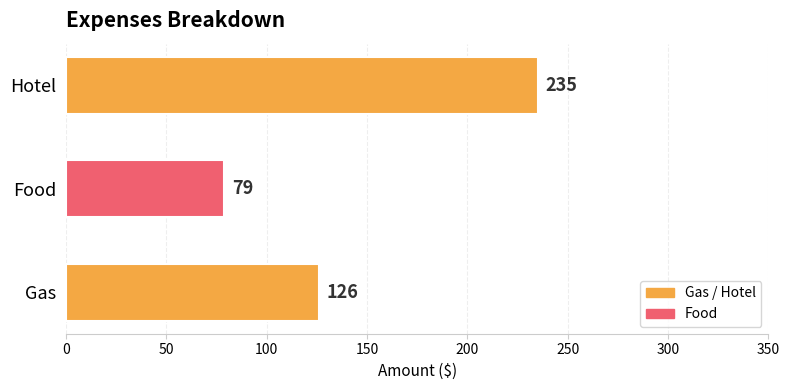

Are the bars grouped side by side (vs. stacked)?

No